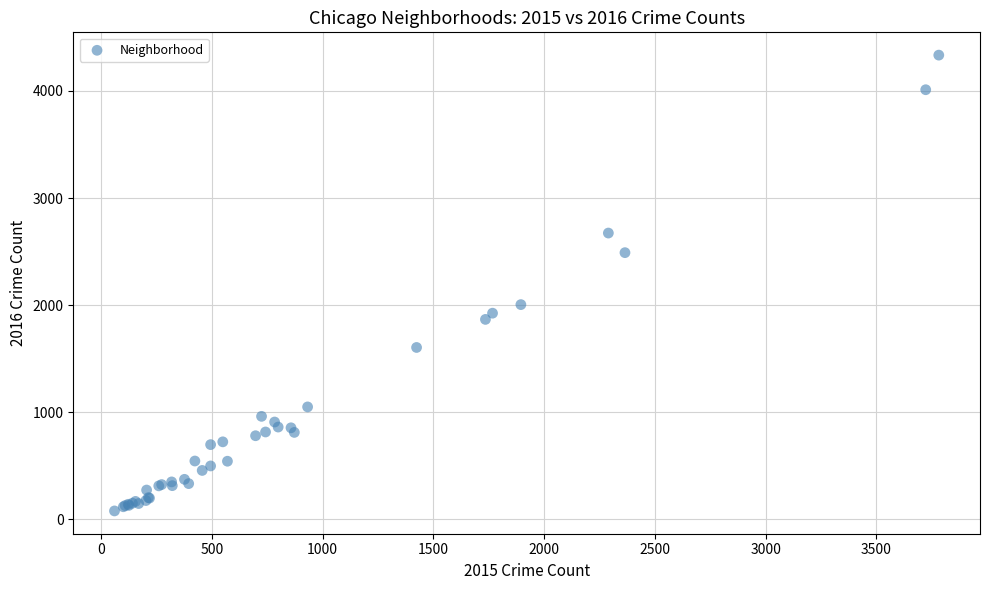

What Y value in the scatter plot is closest to 2206?

2005